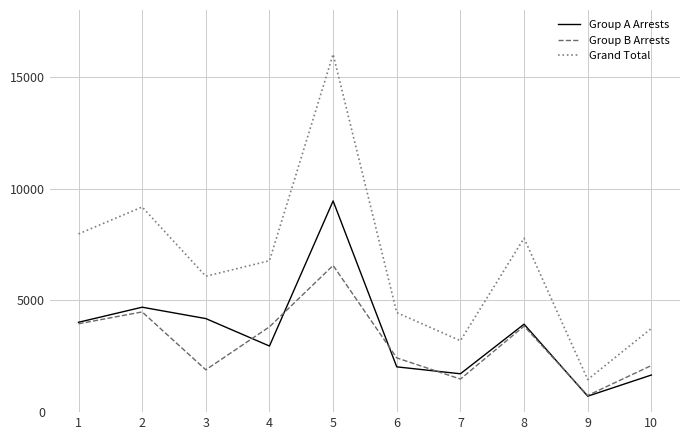

Is the value of Group A Arrests at 1 greater than the value of Grand Total at 9?

Yes